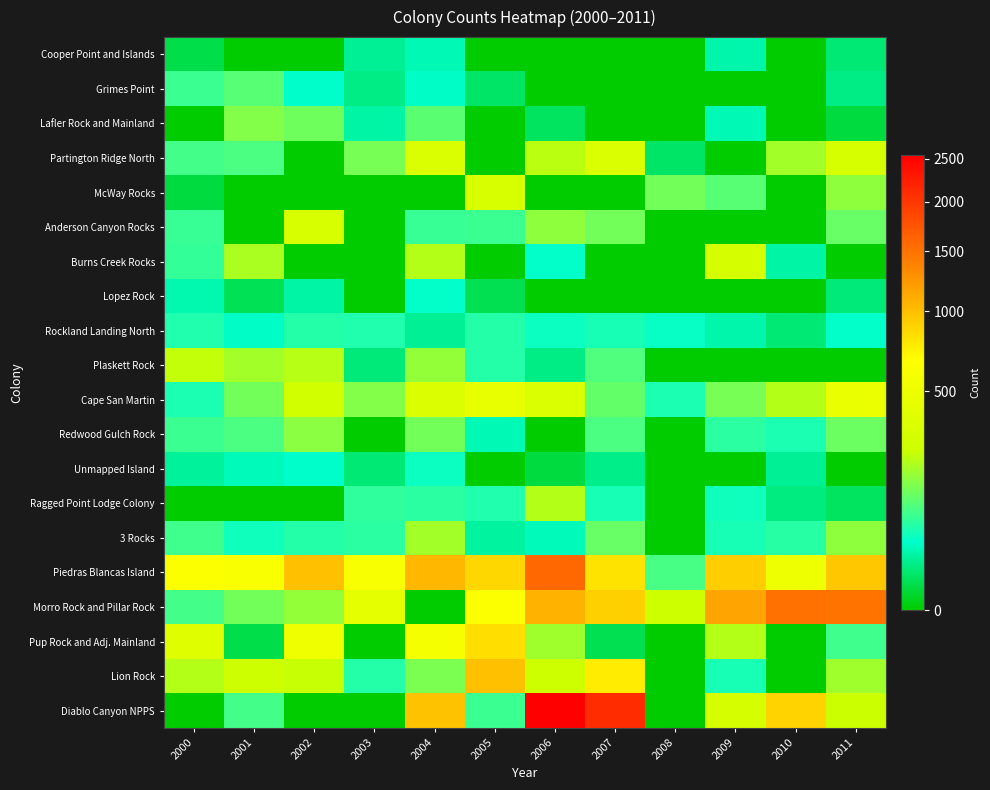

At which category does the chart reach its peak across all series?

2006